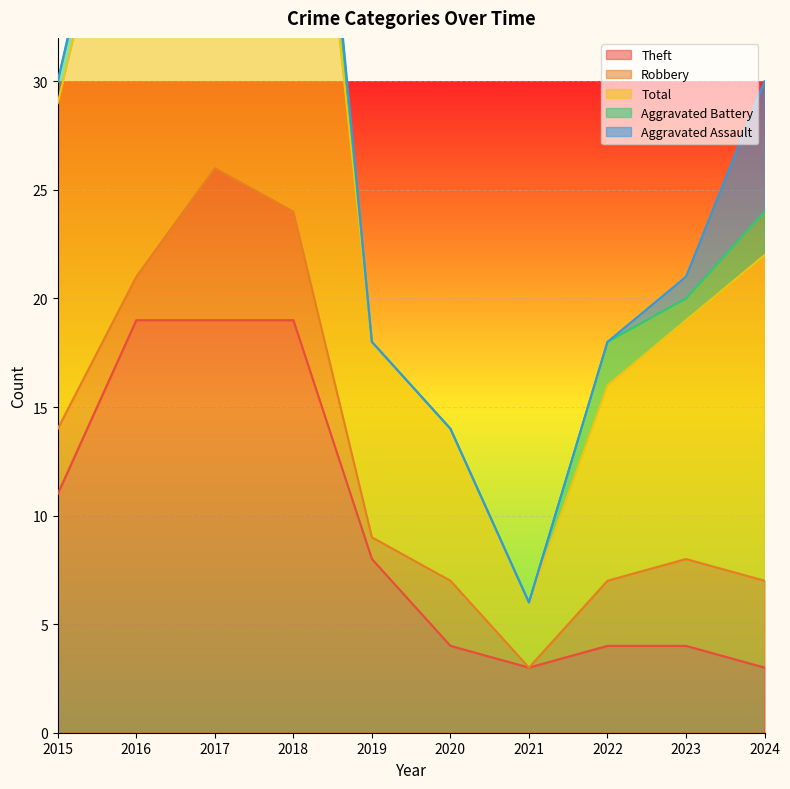

True or false: Theft has a value of 17 at 2015.

False